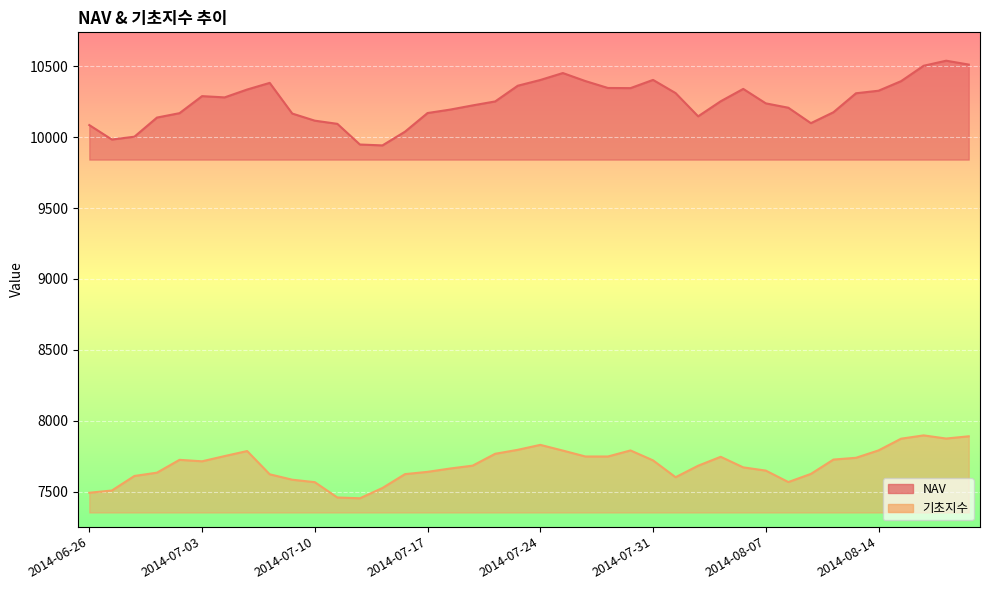

How many data points in NAV are above 10252?

20